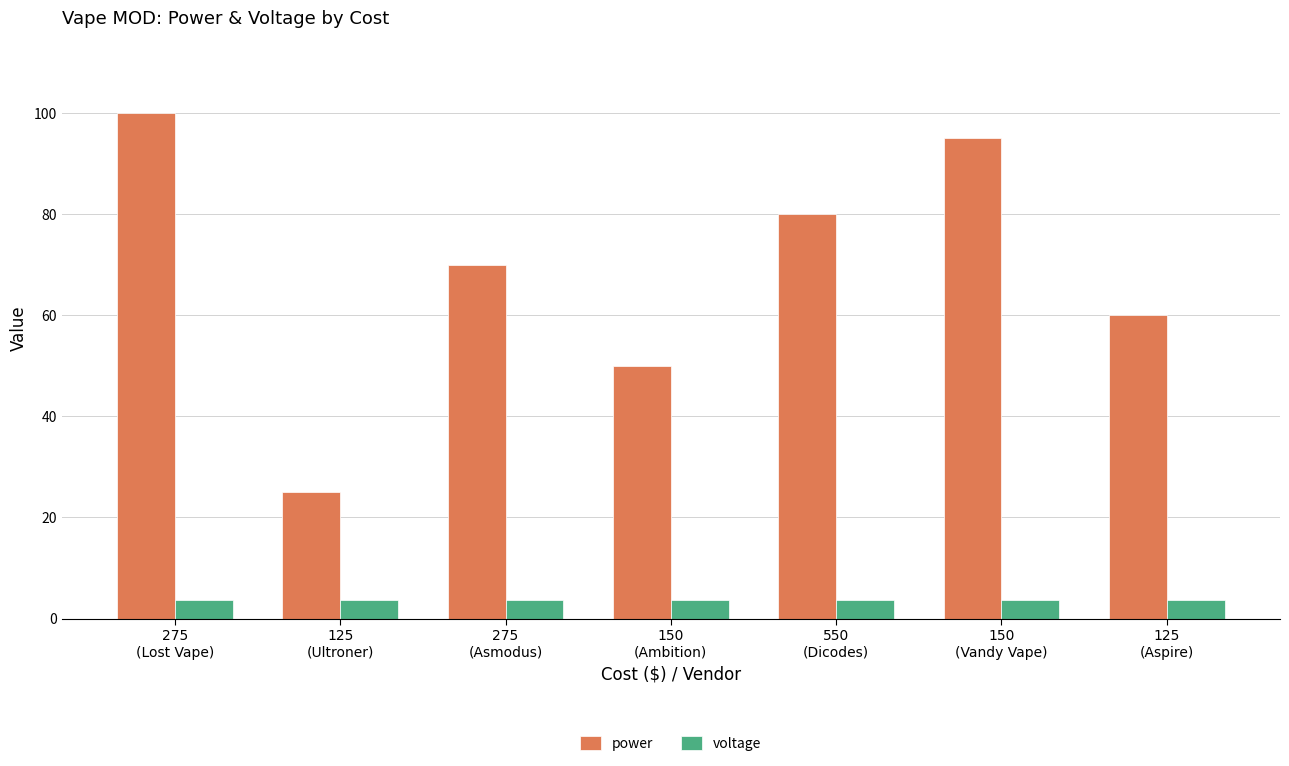

Is it true that power equals 100.0 at 275
(Lost Vape)?

True